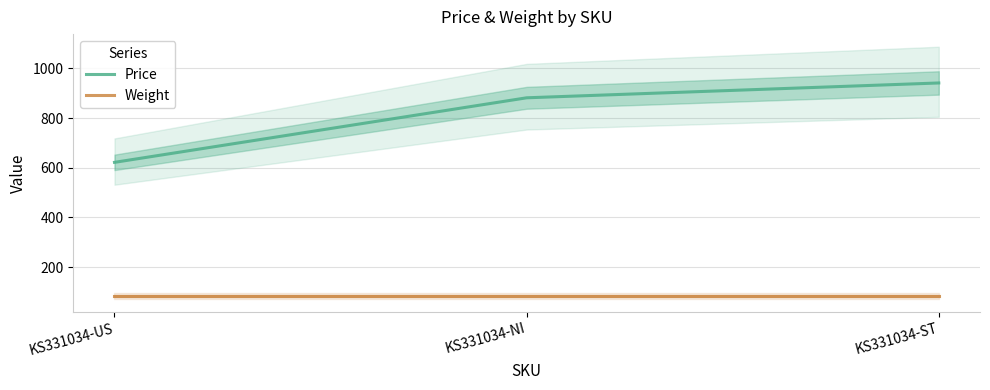

What is the greatest value displayed?

941.4